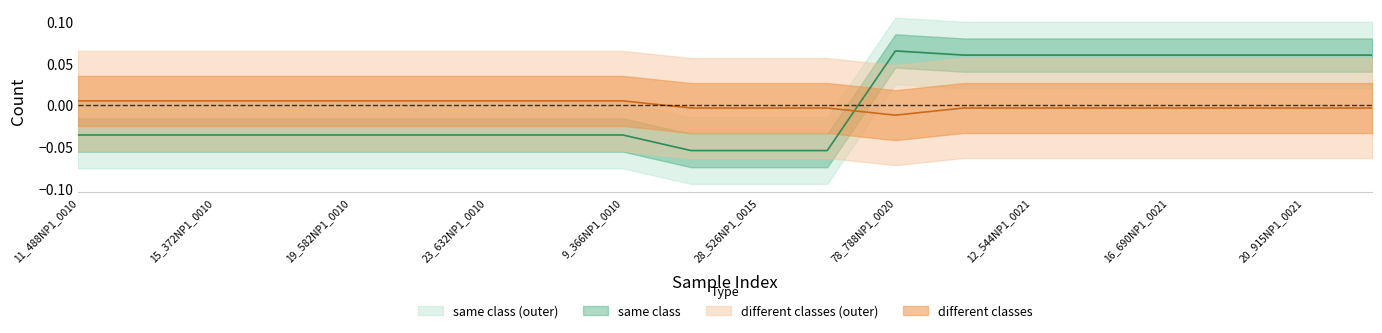

Where is the first local maximum for same class?

78_788NP1_0020